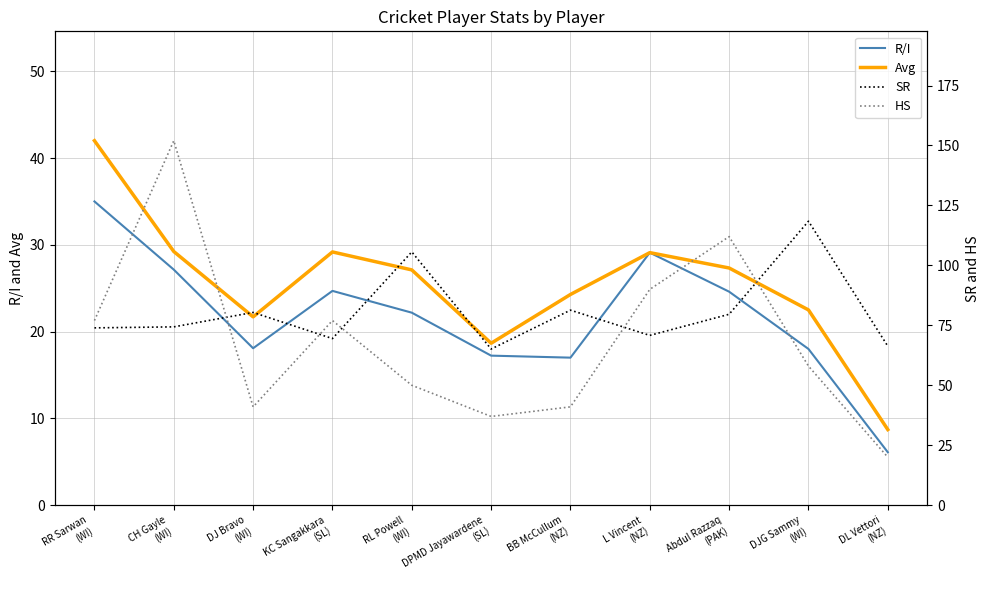

How many interior local valleys does the HS series have?

2